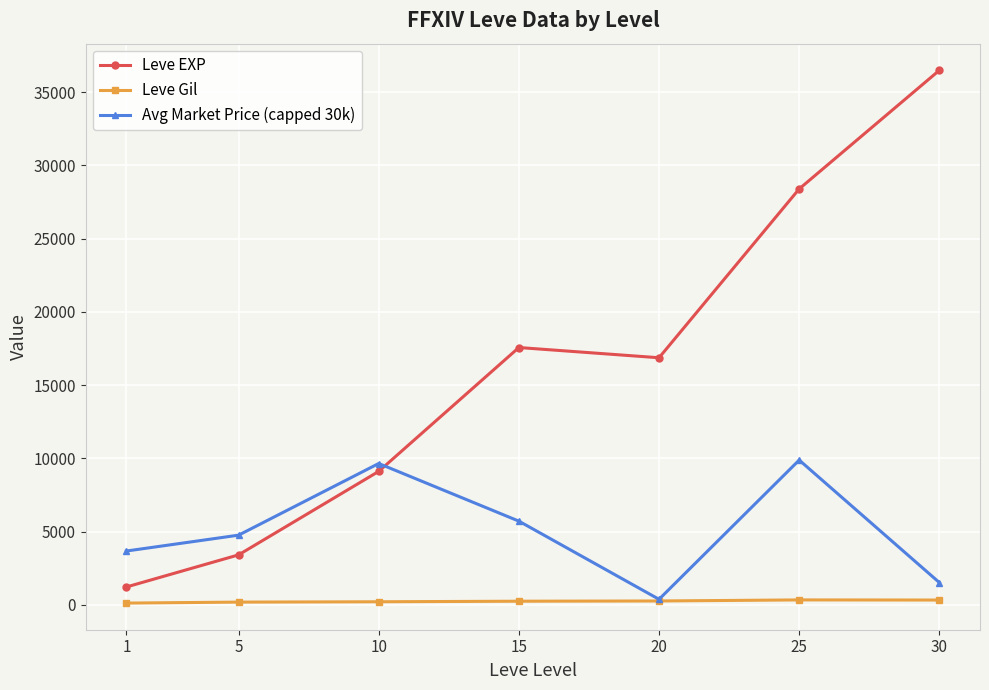

True or false: Leve EXP and Leve Gil cross at least once.

False